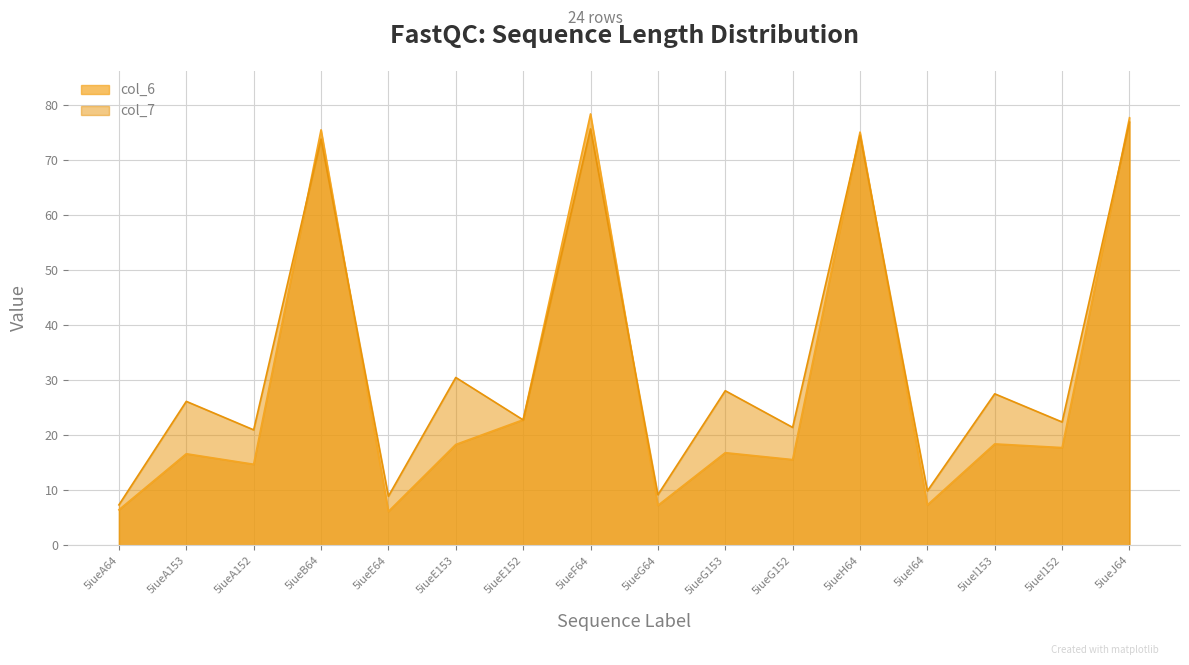

The value of col_6 at 5iueI153 is 18.4. True or false?

True